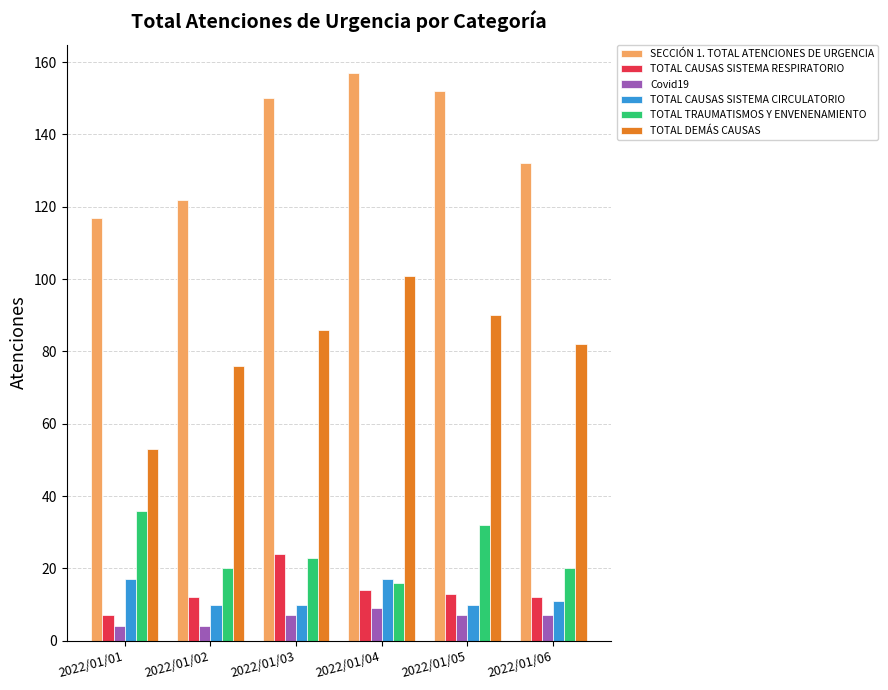

How many groups of bars are there?

6